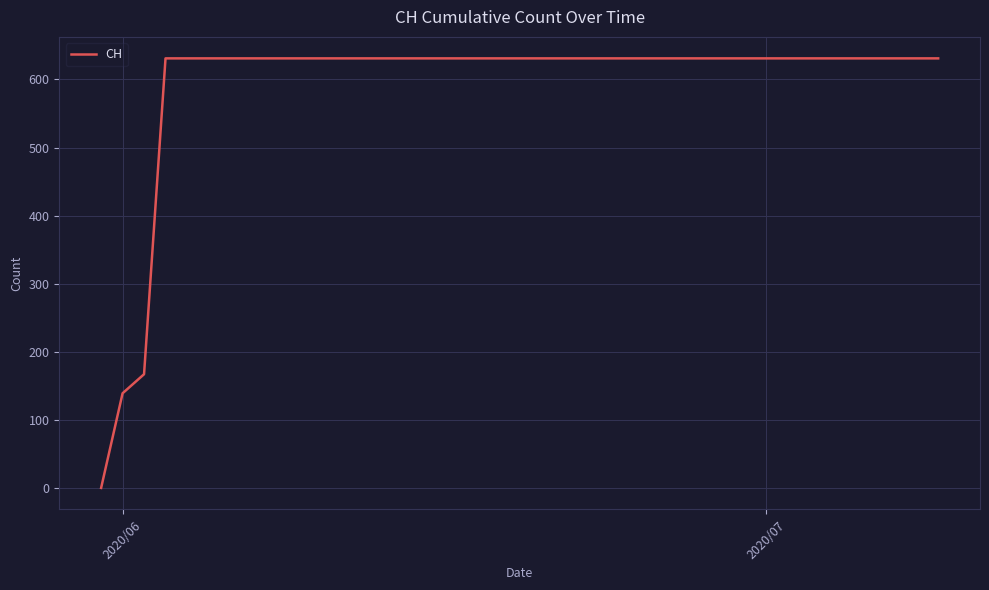

What is the greatest value displayed?

631